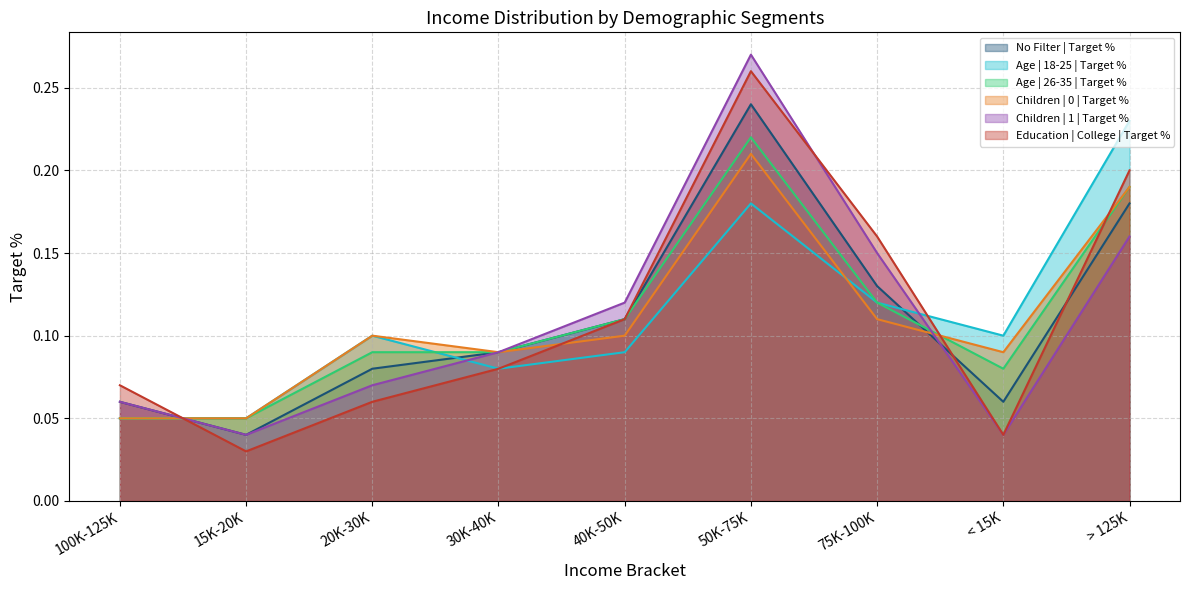

At how many categories does at least one series exceed 0?

9